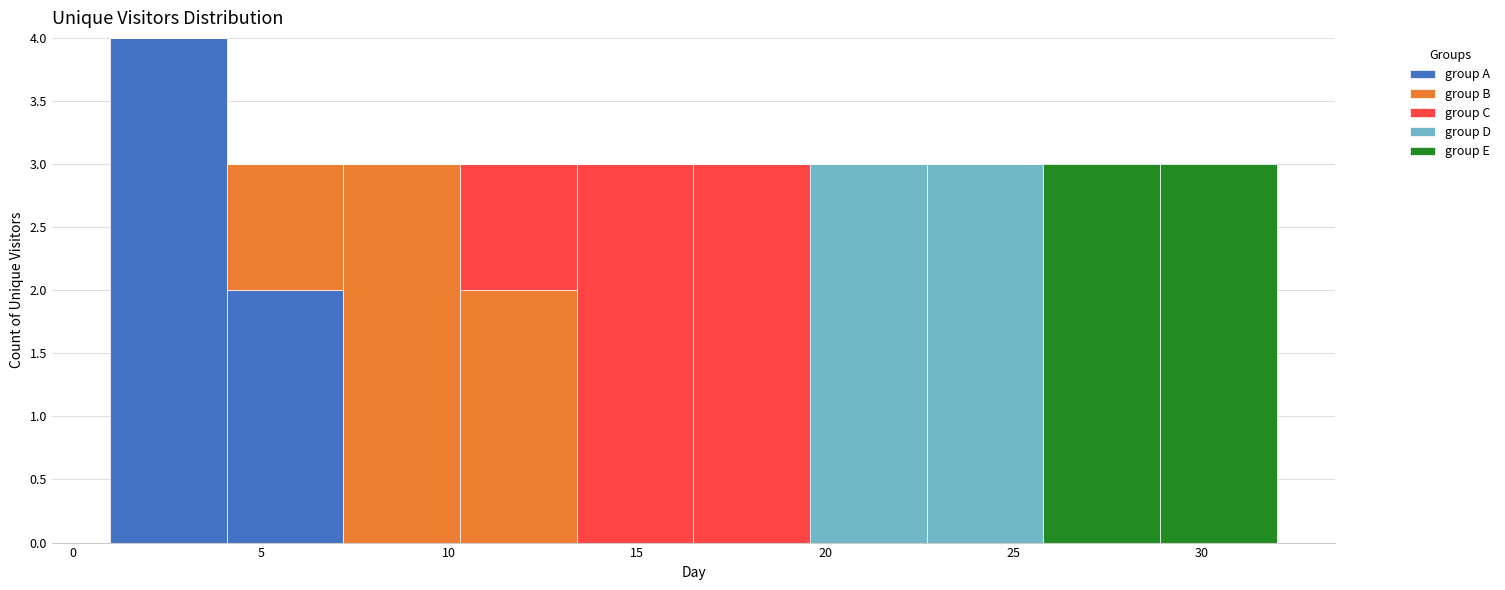

Reading left to right, transcribe this chart: for each stacked bar, give the range it covers on the x-axis and its total height. Neither the bar edges nor the heights are printed on the chart, so give them approximately, as read against the axes.

1.0 to 4.1: 4
4.1 to 7.2: 3
7.2 to 10.3: 3
10.3 to 13.4: 3
13.4 to 16.5: 3
16.5 to 19.6: 3
19.6 to 22.7: 3
22.7 to 25.8: 3
25.8 to 28.9: 3
28.9 to 32.0: 3